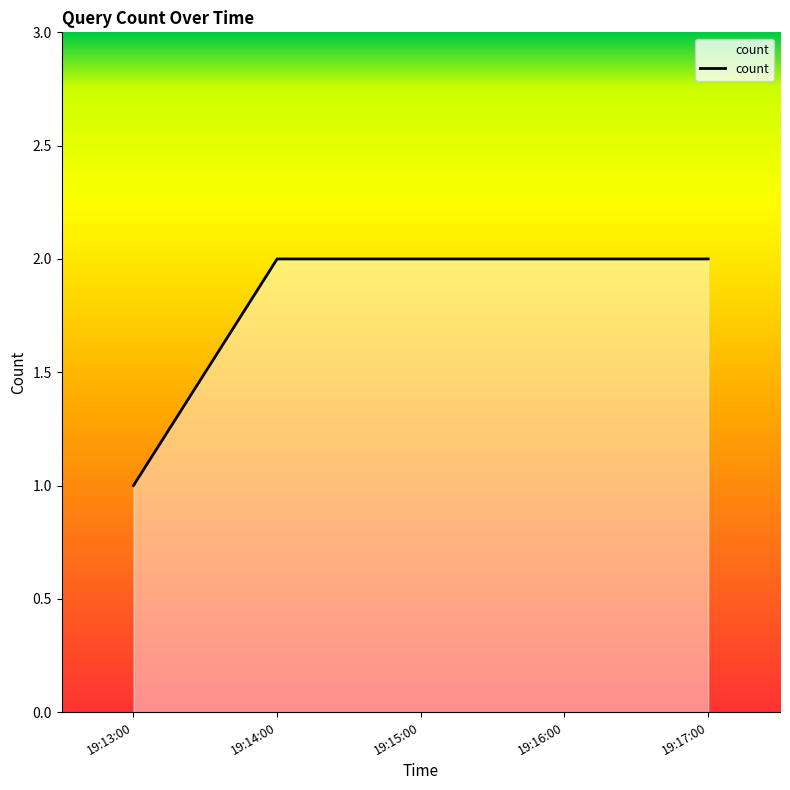

What is the sum of the values at 19:16:00 and 19:14:00?

4